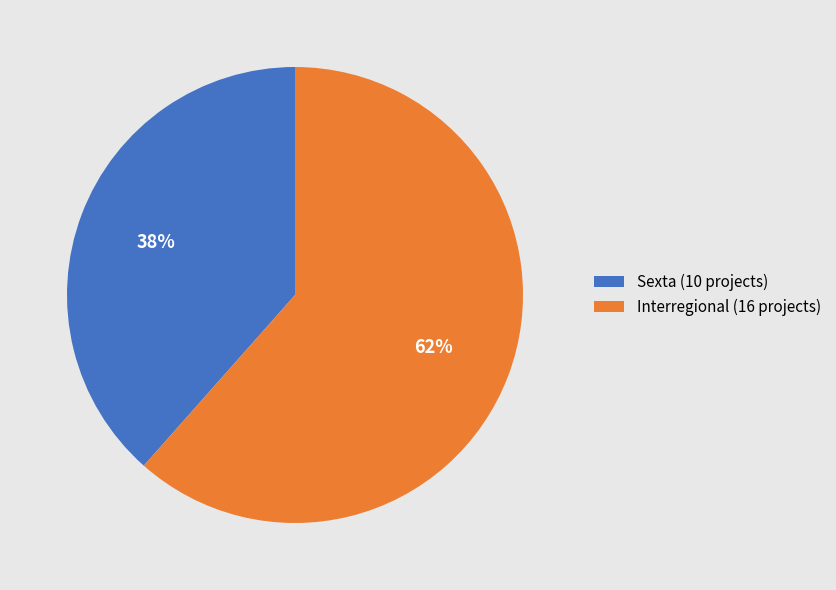

Is there any slice that represents more than half of the pie?

Yes